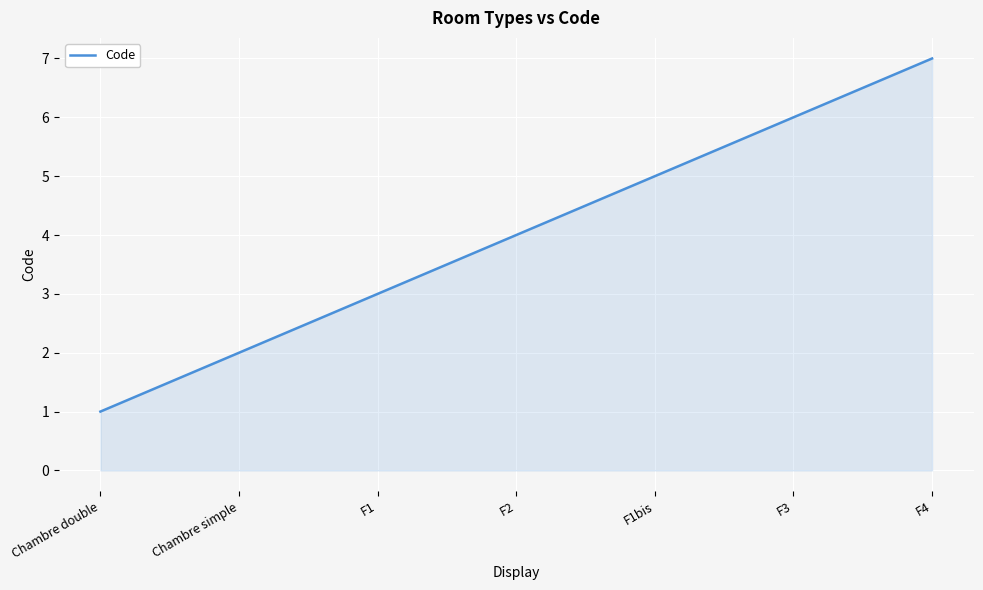

What position from the left is Chambre double?

1